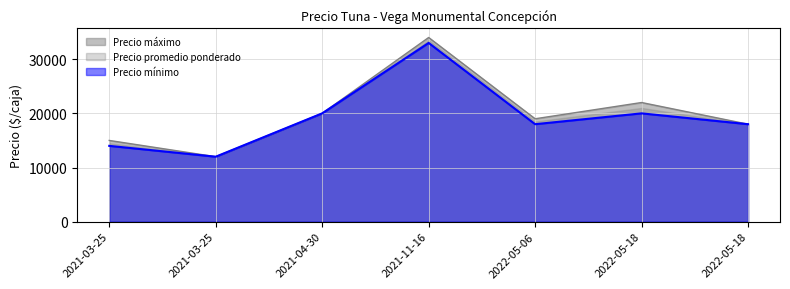

Where is the first local maximum for Precio máximo?

2021-11-16